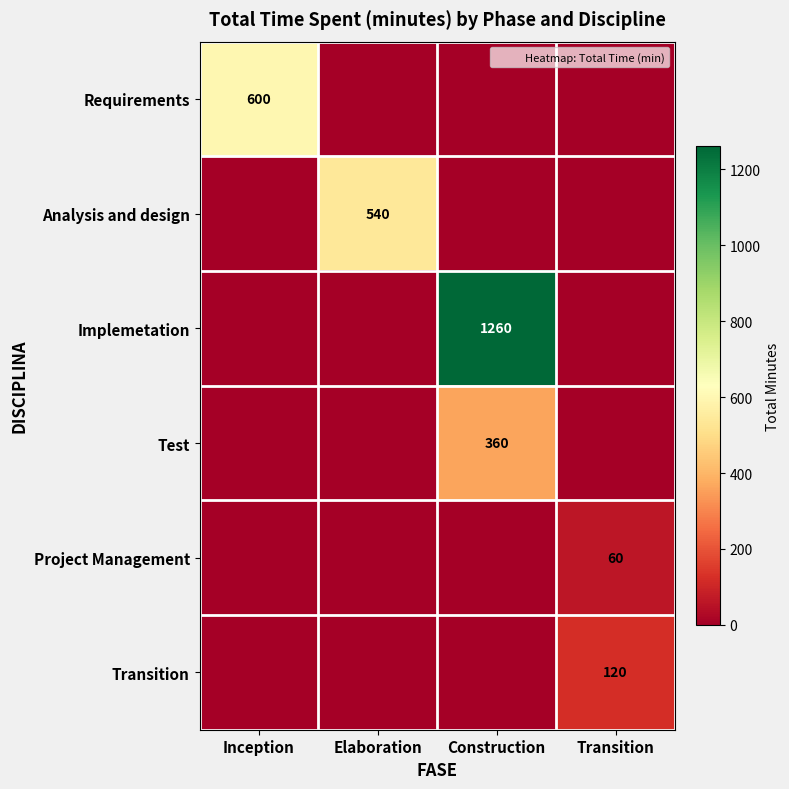

Is the value of Project Management at Transition greater than the value of Requirements at Elaboration?

Yes